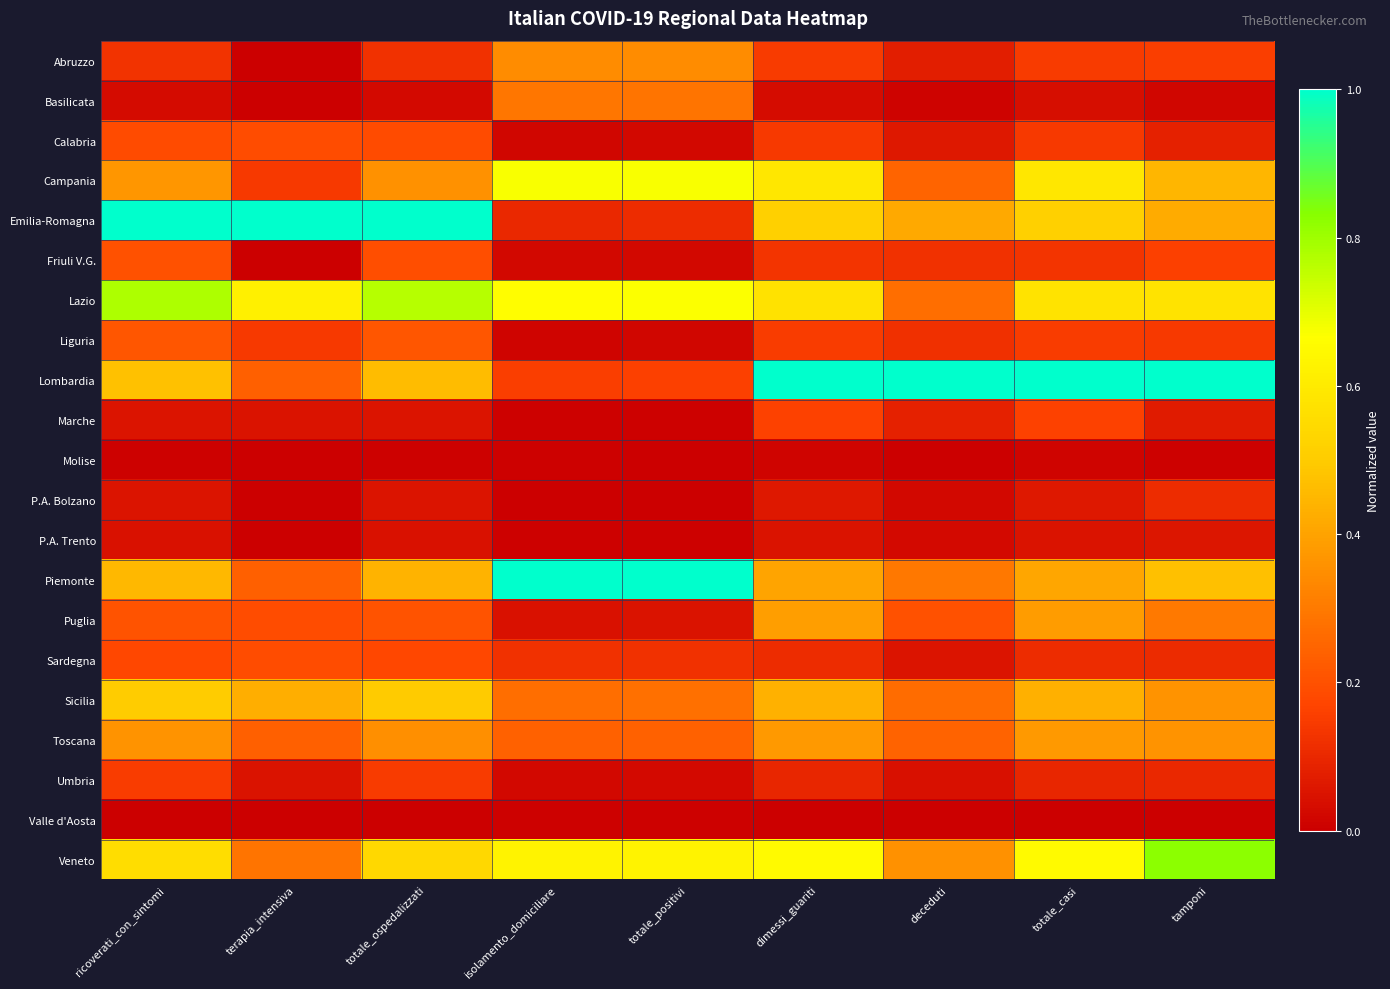

Rank the series by their maximum value, from lowest to highest.

Valle d'Aosta, Molise, P.A. Trento, P.A. Bolzano, Umbria, Marche, Calabria, Sardegna, Friuli V.G., Liguria, Basilicata, Abruzzo, Toscana, Puglia, Sicilia, Campania, Lazio, Veneto, Emilia-Romagna, Lombardia, Piemonte